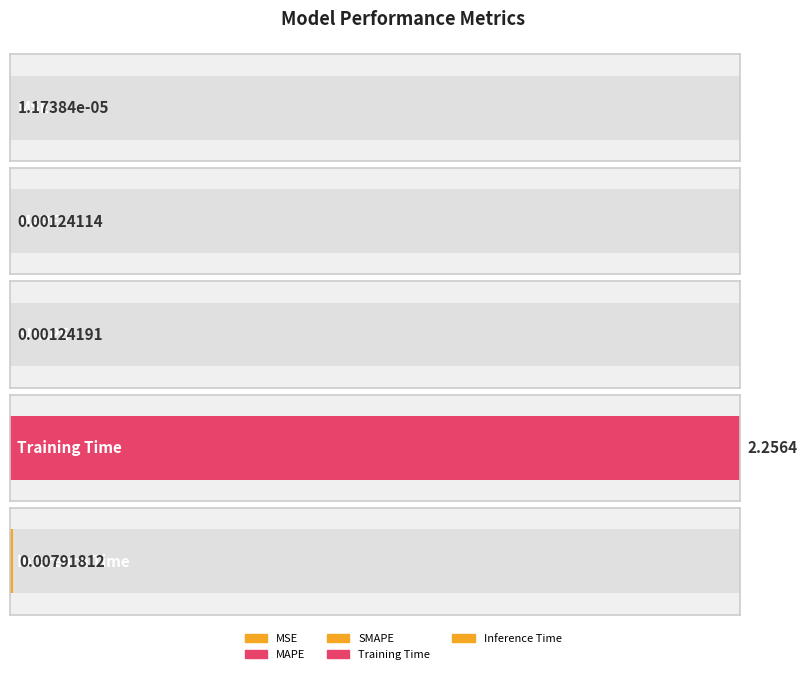

What is the greatest value displayed?

2.3